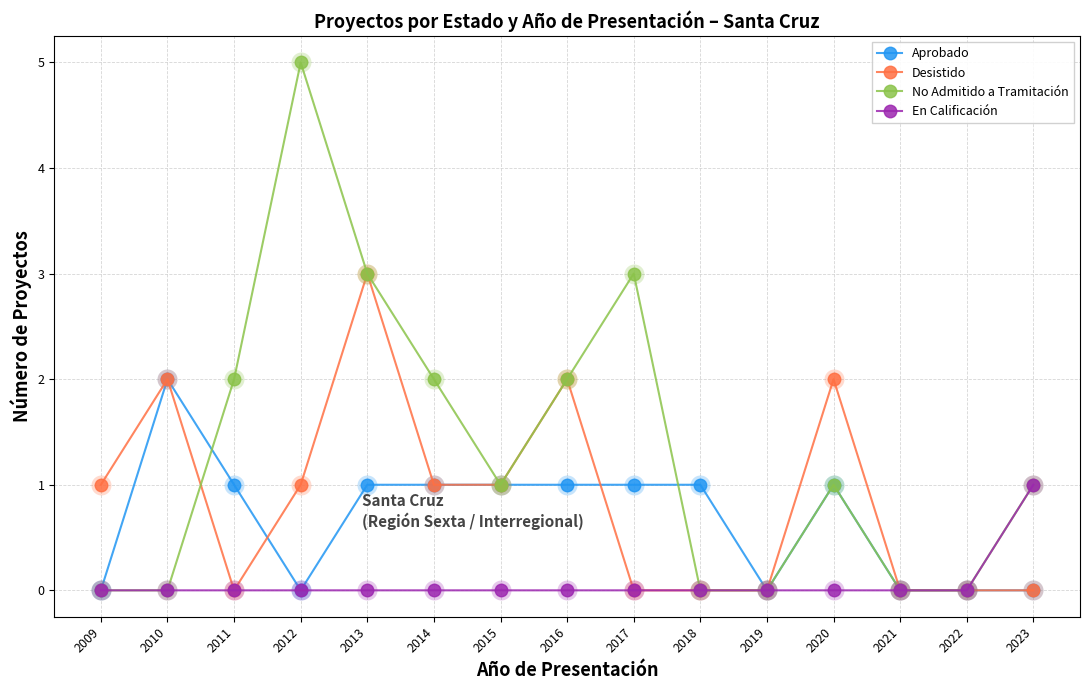

At which category is the sum across all series the highest?

2013